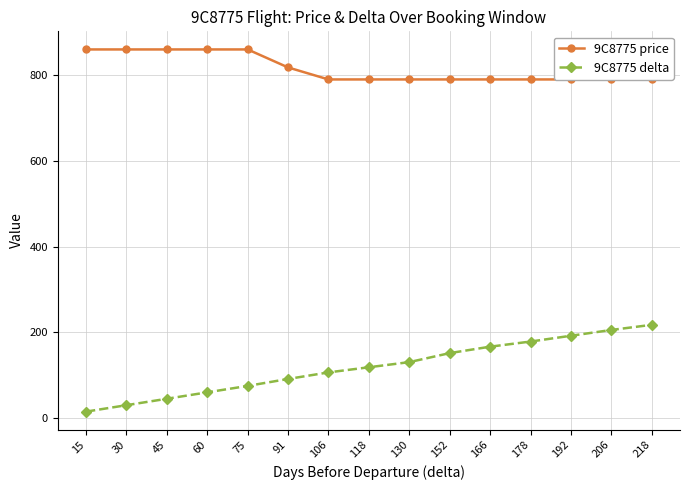

What are all the series names shown in the legend?

9C8775 price, 9C8775 delta